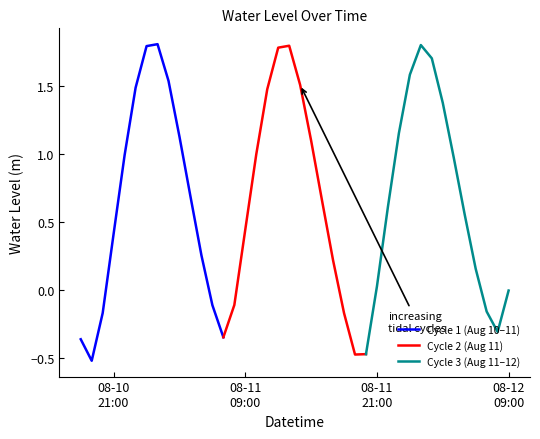

What is the lowest value of the Cycle 1 (Aug 10–11) series?

-0.5